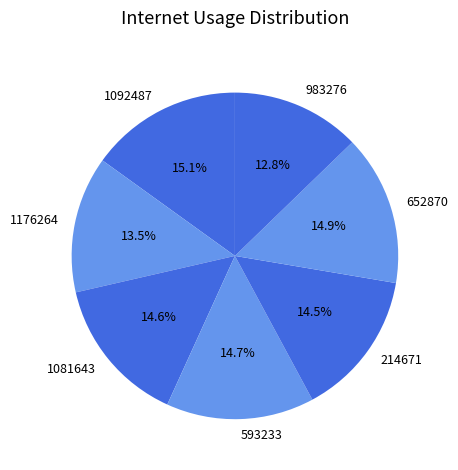

Is it true that 983276 is 5% of the pie?

False